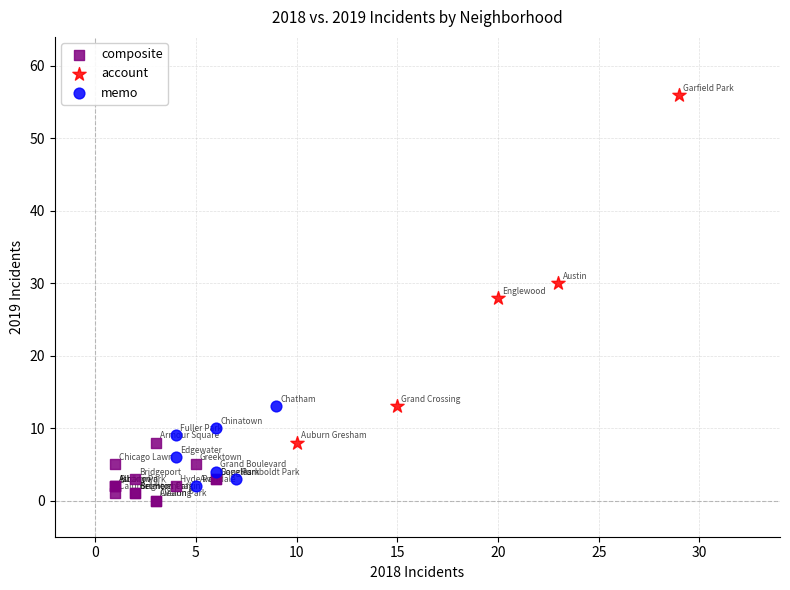

Which series contains the highest Y value?

account